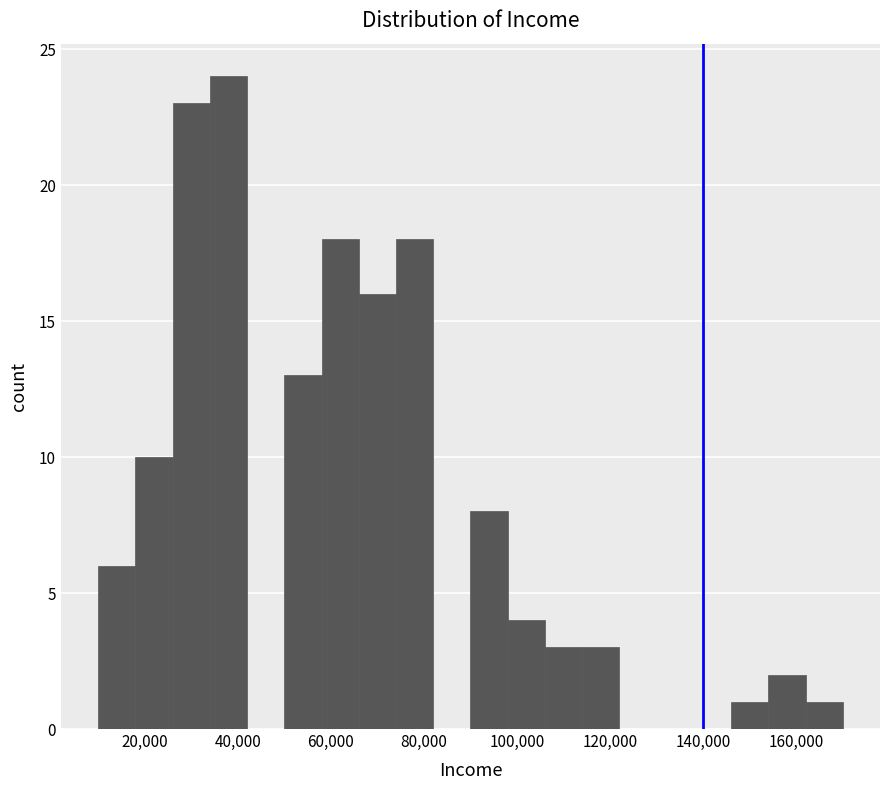

Reading left to right, transcribe this chart: for each bar, give the range it covers on the x-axis and its height. The values are not printed on the chart, so give them approximately, as read against the axis.

10000 to 18000: 6
18000 to 26000: 10
26000 to 34000: 23
34000 to 42000: 24
42000 to 50000: 0
50000 to 58000: 13
58000 to 66000: 18
66000 to 74000: 16
74000 to 82000: 18
82000 to 90000: 0
90000 to 98000: 8
98000 to 106000: 4
106000 to 114000: 3
114000 to 122000: 3
122000 to 130000: 0
130000 to 138000: 0
138000 to 146000: 0
146000 to 154000: 1
154000 to 162000: 2
162000 to 170000: 1